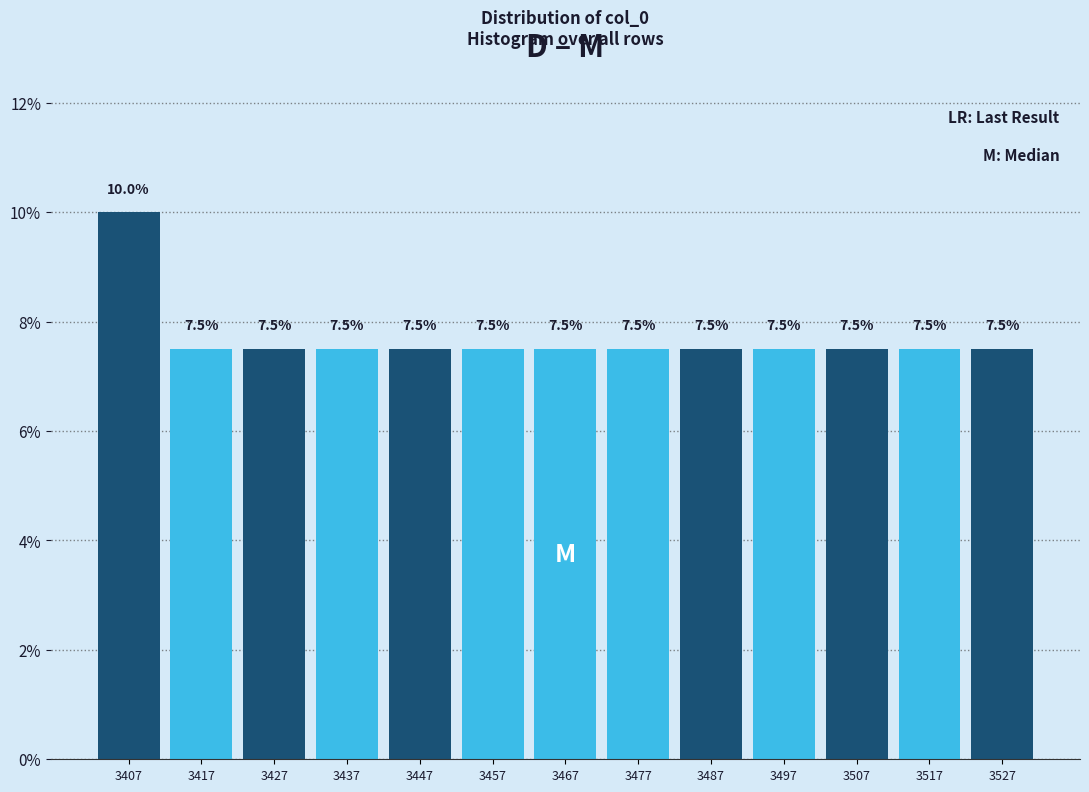

Which range on the x-axis has the tallest bar?

3403 to 3413